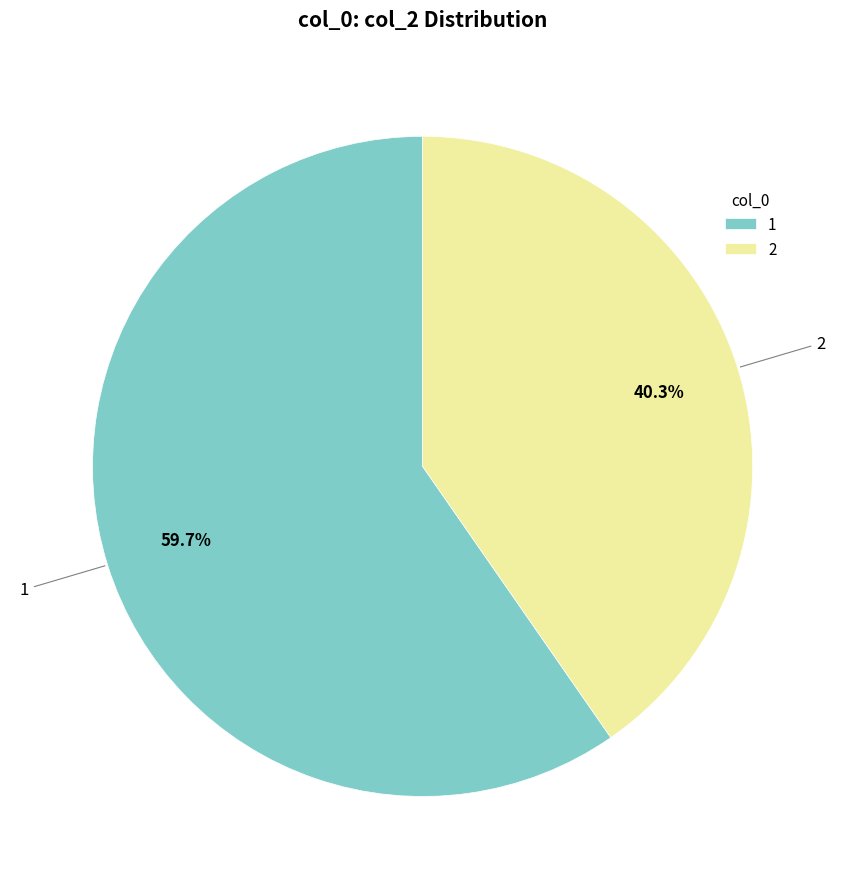

Count the number of slices in the pie.

2